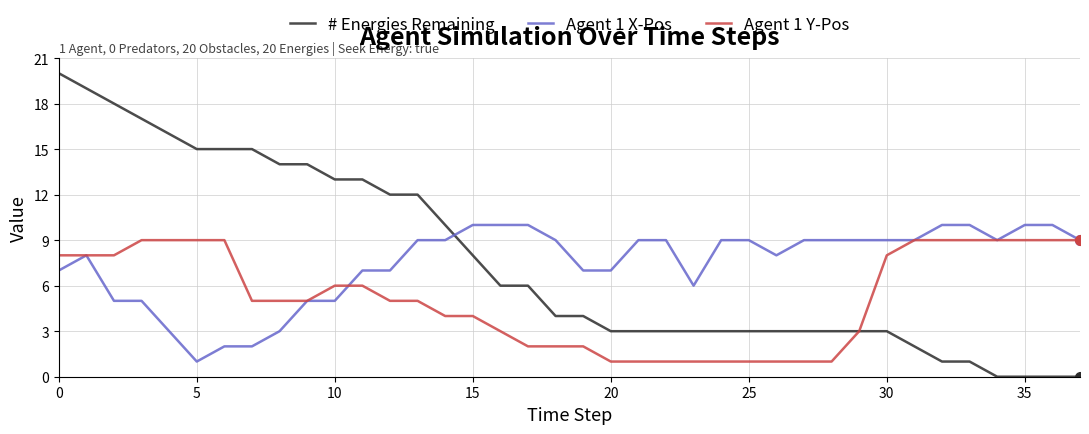

What is the greatest value displayed?

20